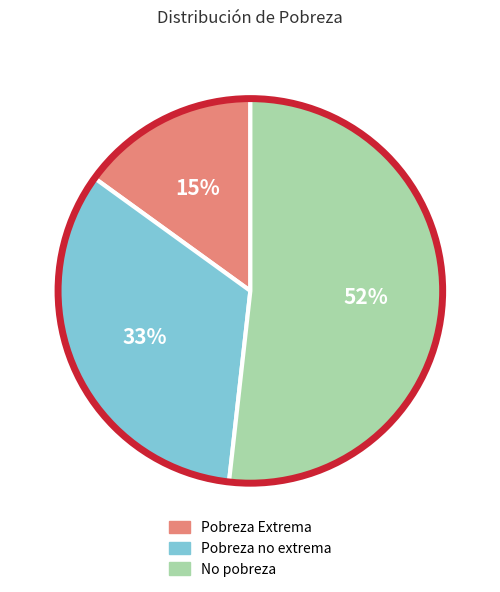

Does any single category account for the majority?

Yes